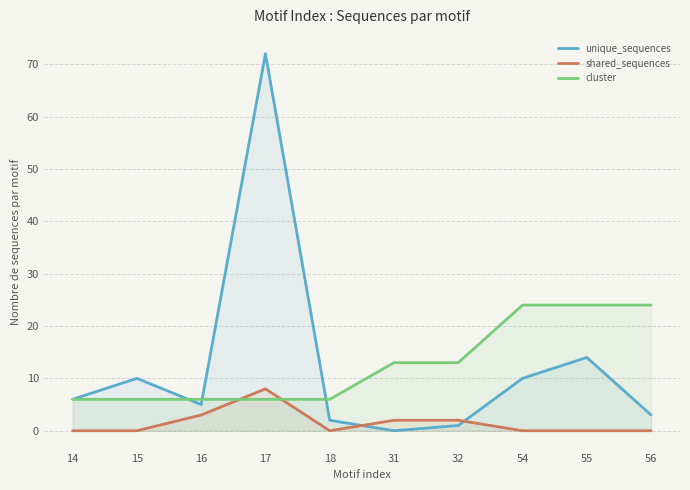

How many categories are shown in the chart?

10